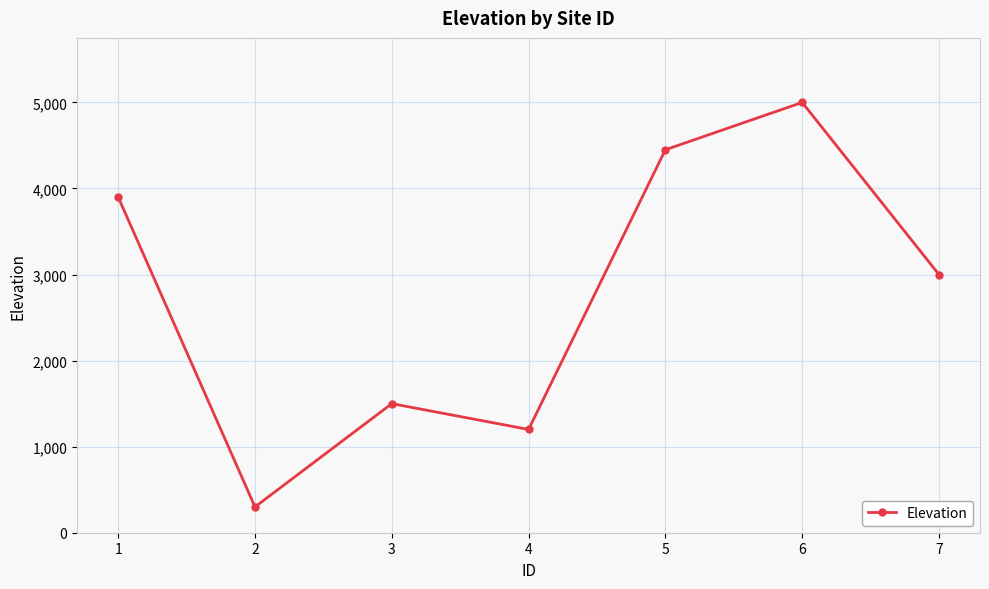

Reading right to left, list all the values displayed in this chart.

3000	5000	4450	1200	1500	300	3900